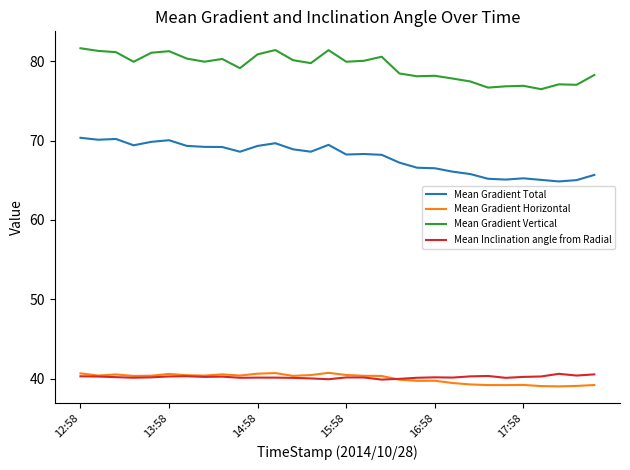

True or false: Mean Gradient Total has more than 2 points higher than both neighbors.

True